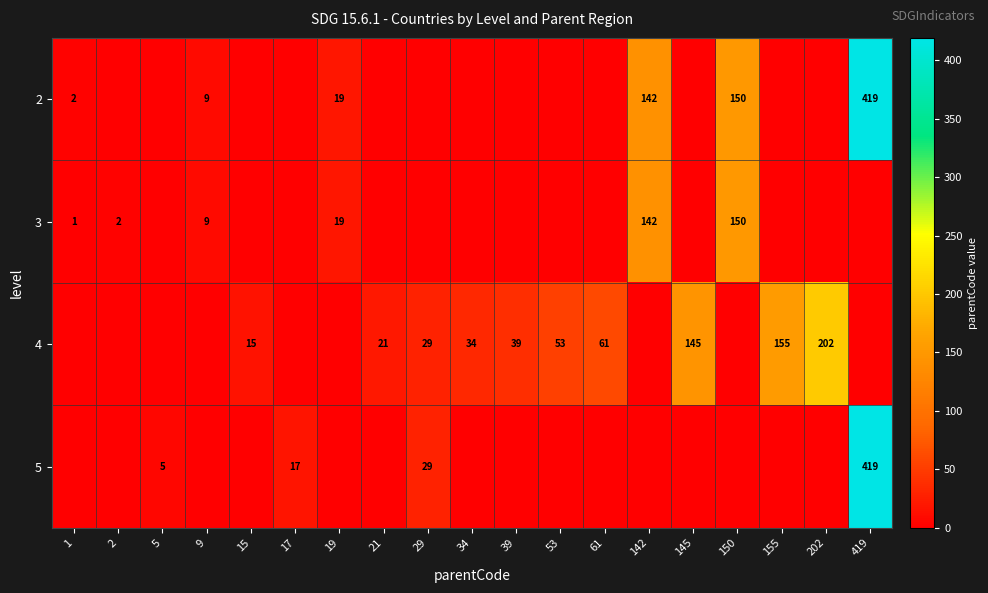

What is the difference between the 4 values at 155 and 21?

134